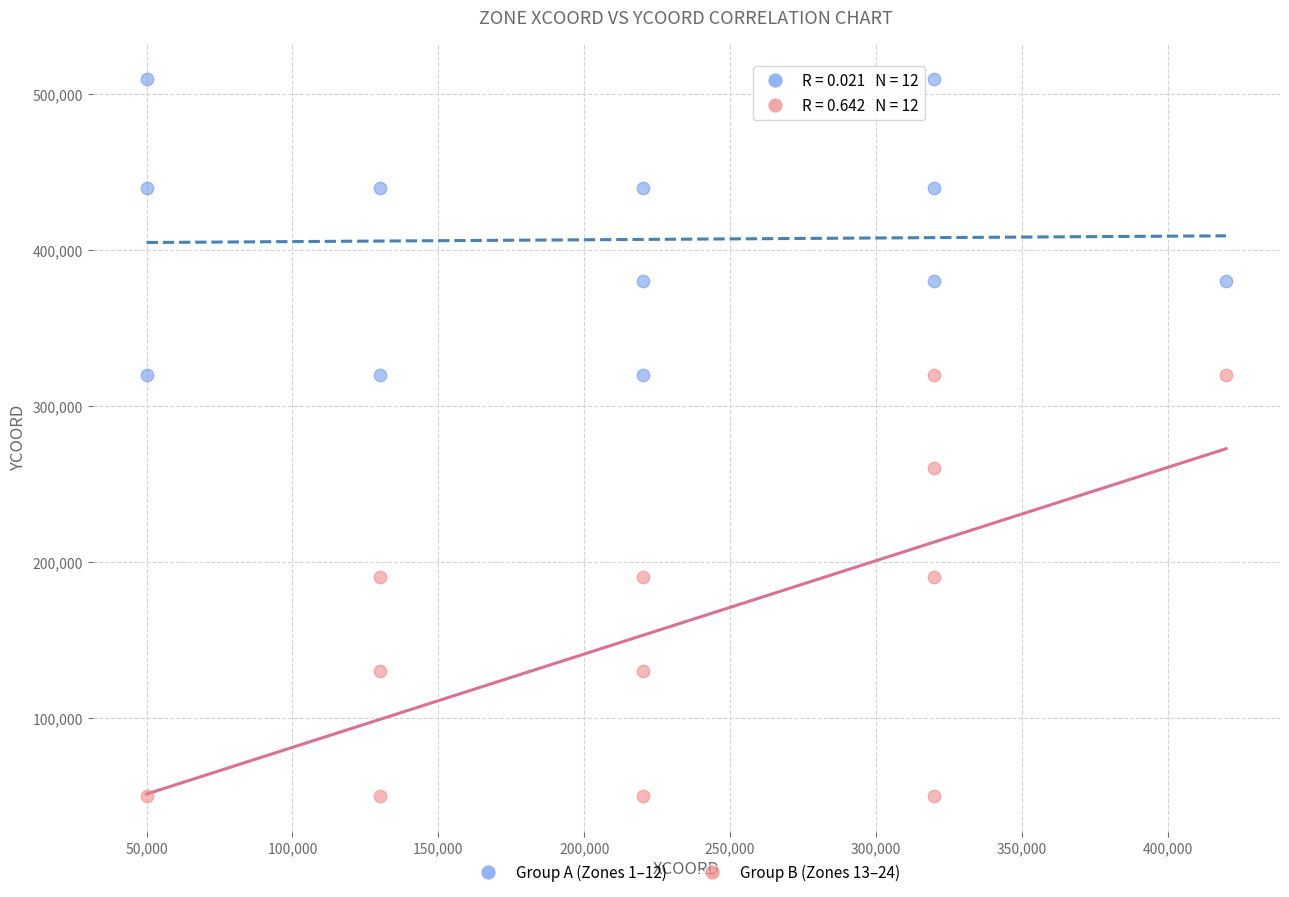

Which series reaches the minimum Y coordinate?

Group B (Zones 13–24)